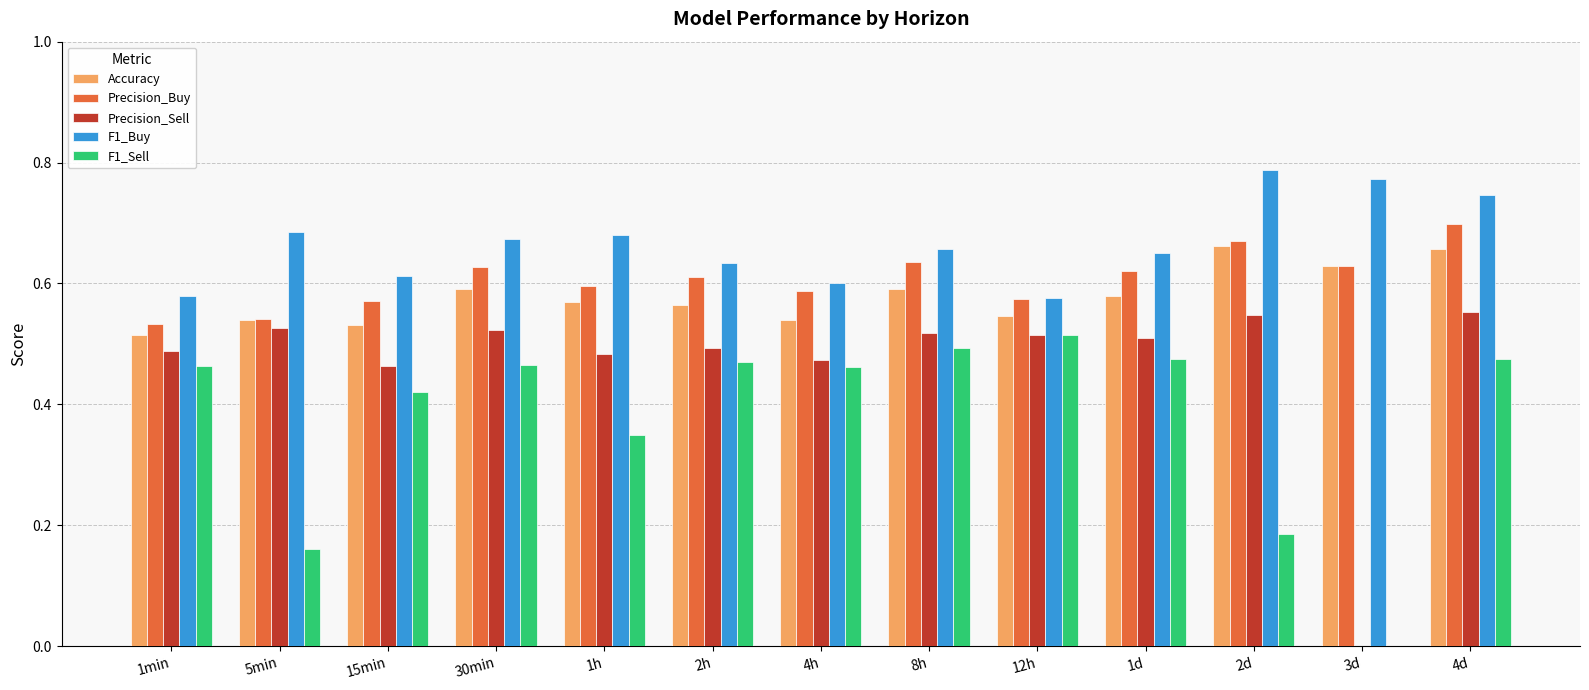

Is the value of Precision_Buy at 15min greater than the value of F1_Sell at 4d?

Yes